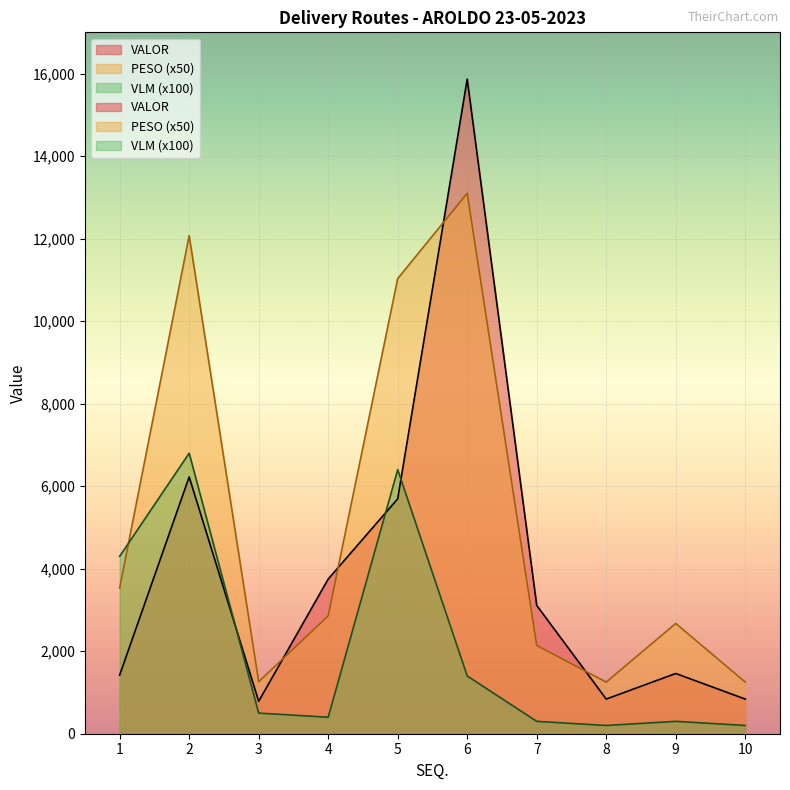

Rank the series by their maximum value, from lowest to highest.

VLM, PESO, VALOR